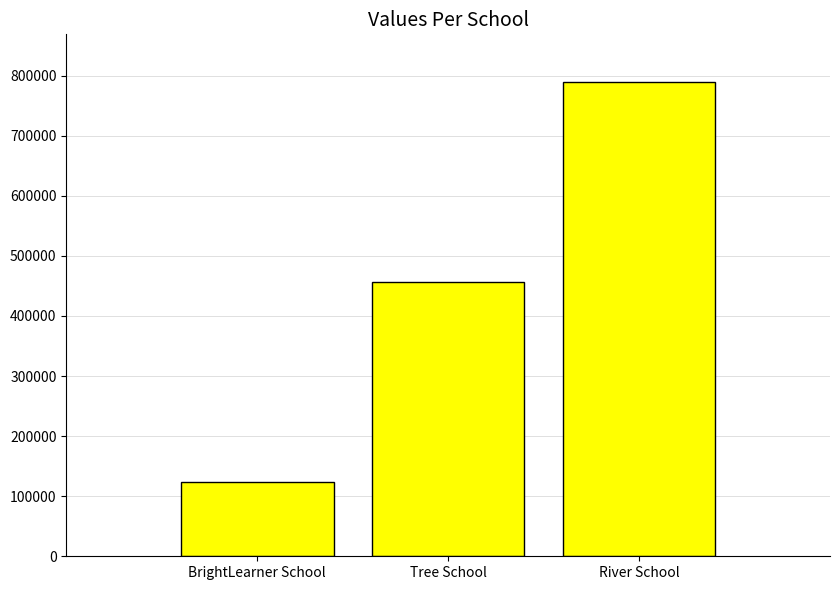

Reading left to right, extract all data points from this chart.

BrightLearner School=123123	Tree School=456456	River School=789789